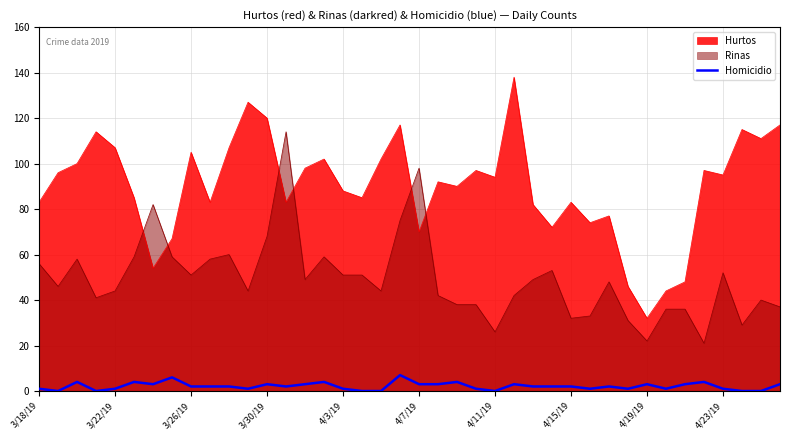

List the series in order of their overall mean, lowest first.

Homicidio, Rinas, Hurtos